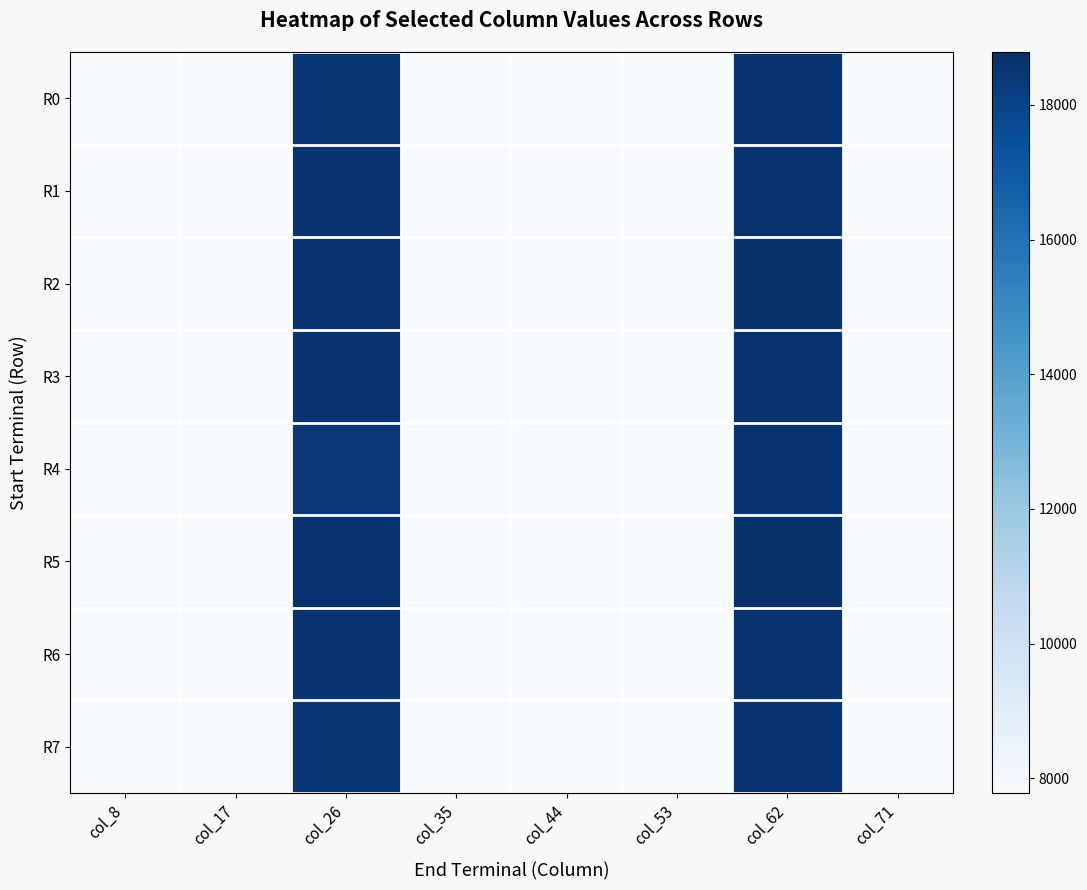

Between col_26 and col_8, which is larger?

col_26